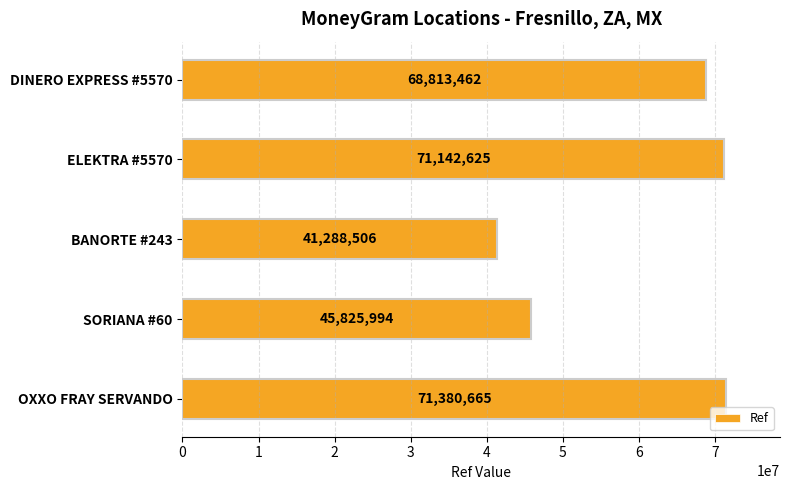

Reading top to bottom, list all the values displayed in this chart.

68813462	71142625	41288506	45825994	71380665